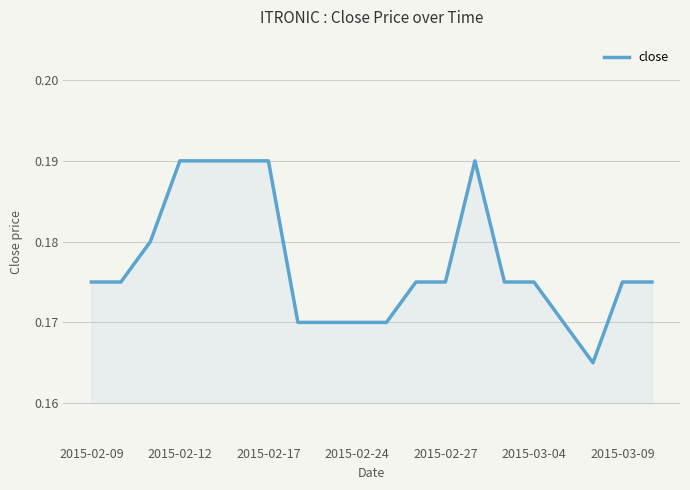

How many distinct data groups are displayed?

1